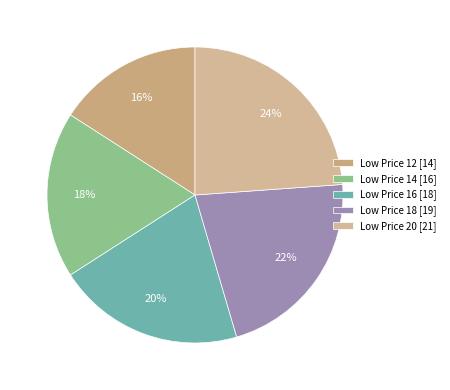

Rank the categories by value from highest to lowest.

Low Price 20 [21], Low Price 18 [19], Low Price 16 [18], Low Price 14 [16], Low Price 12 [14]